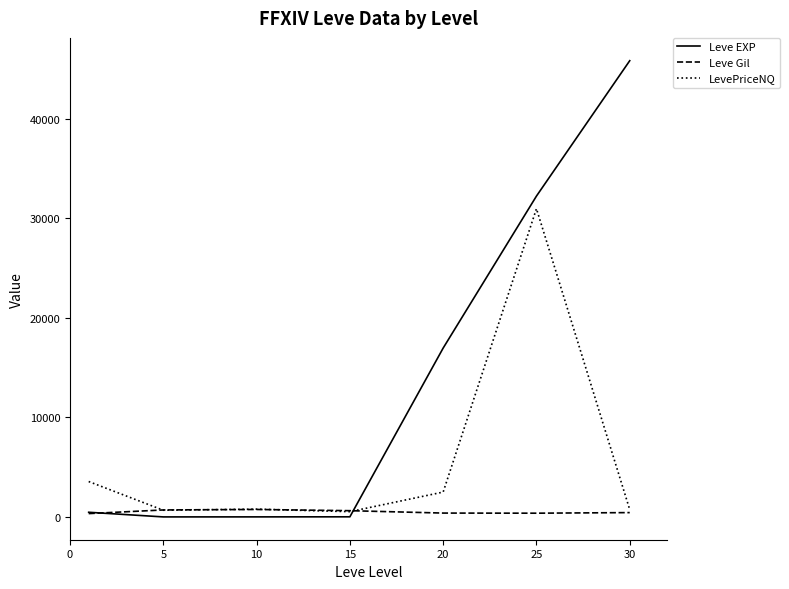

Which series has the largest total across all categories?

Leve EXP